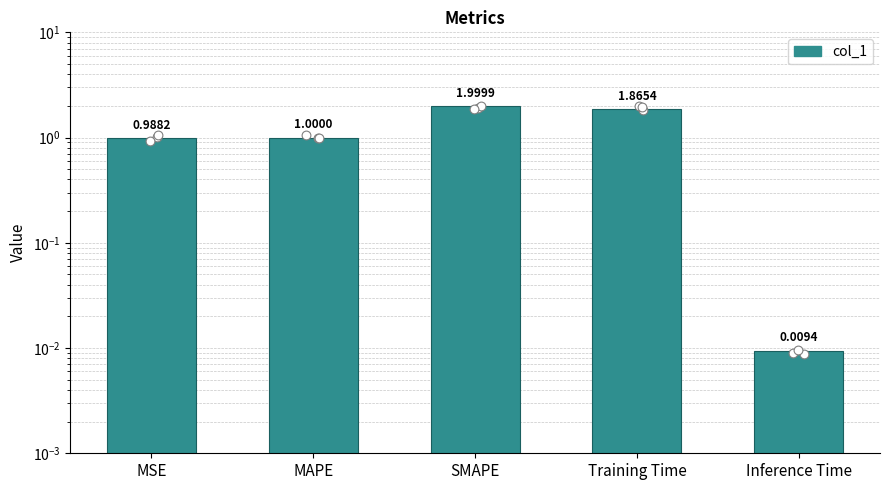

What is the ratio of the value at MAPE to the value at SMAPE?

0.5